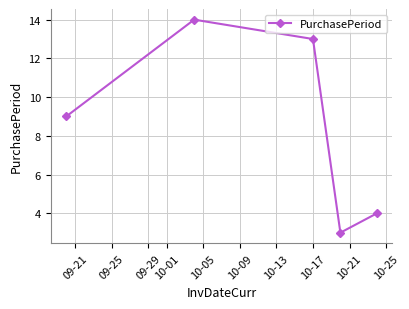

How many interior local peaks (higher than both neighbors) does the data have?

1